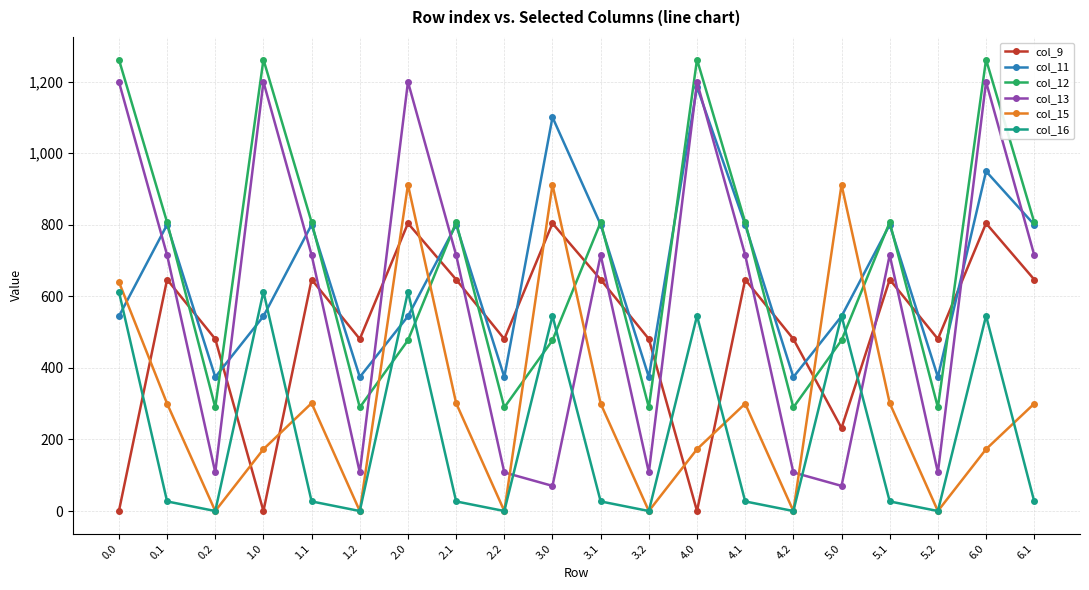

Count the number of categories in the chart.

20